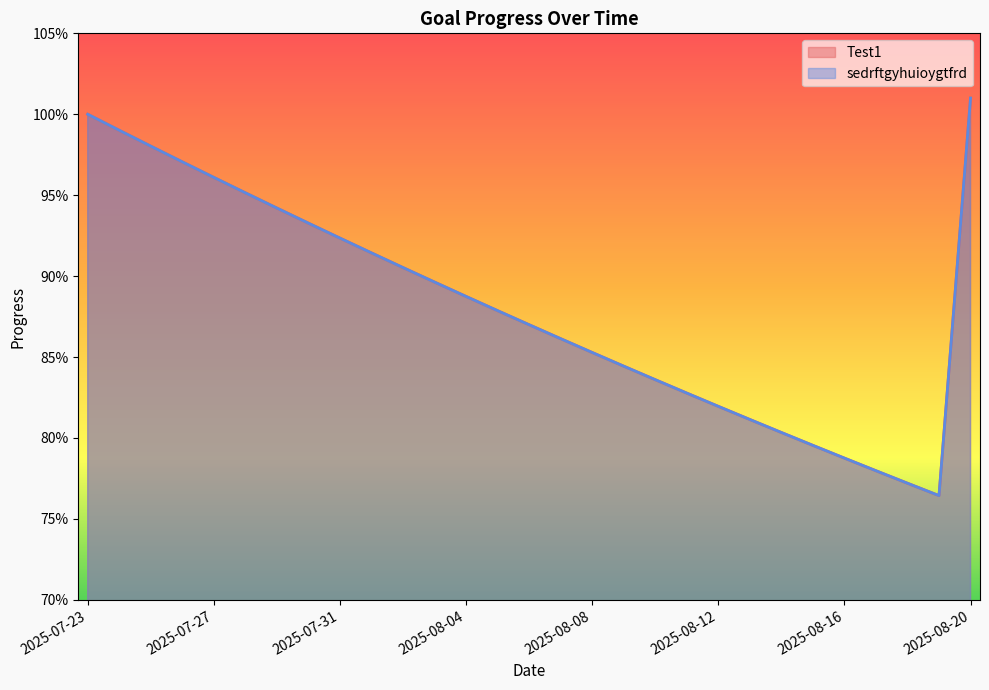

The sedrftgyhuioygtfrd series shows 0.9 at 2025-07-29. True or false?

True